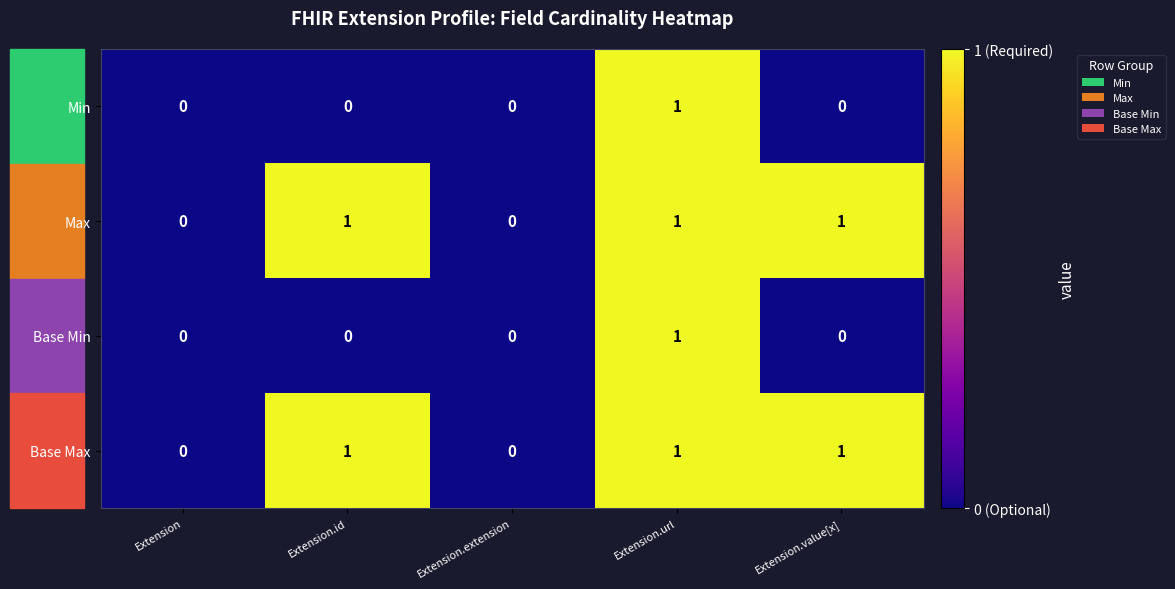

Is the value of Min at Extension.url greater than the value of Base Max at Extension.extension?

Yes